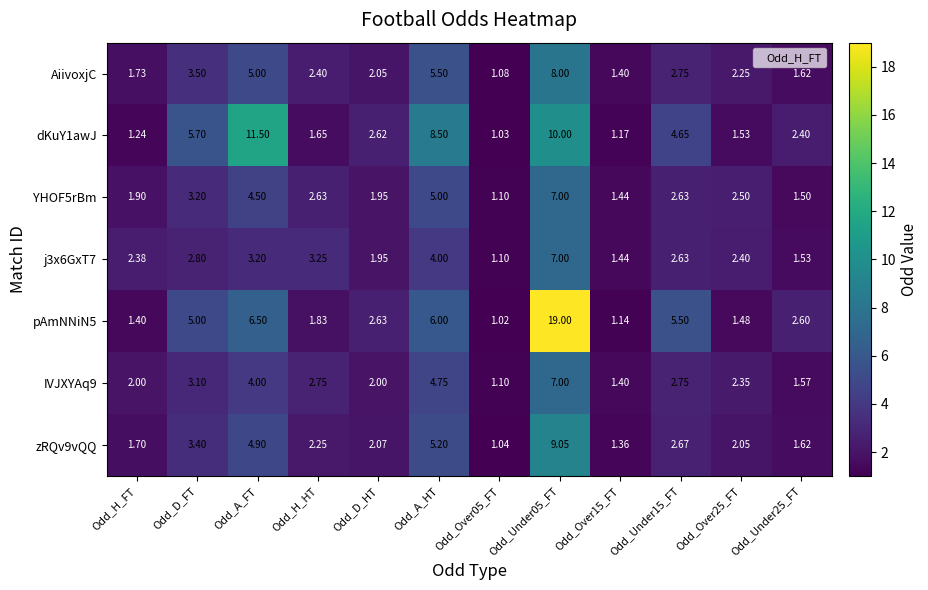

Where does the zRQv9vQQ series first go above 2?

Odd_D_FT